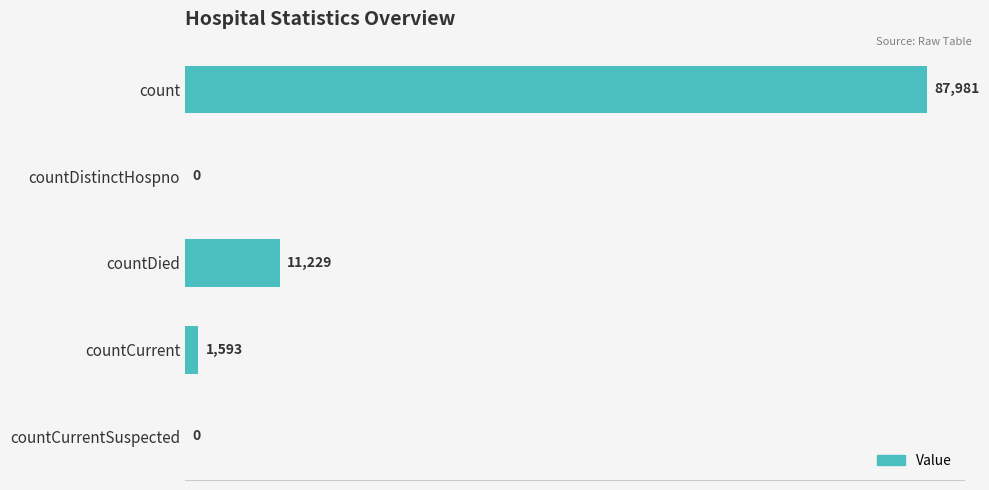

The chart shows a value of 0 at countDistinctHospno. True or false?

True